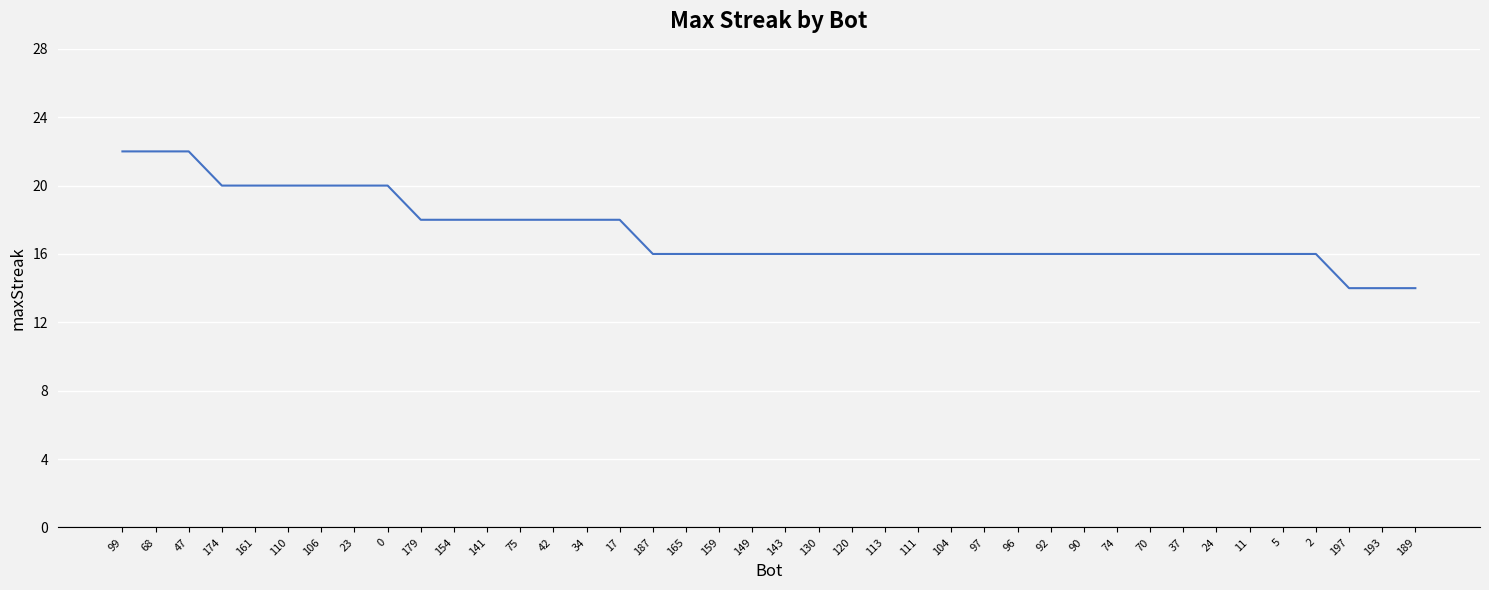

What position from the right is 143?

20